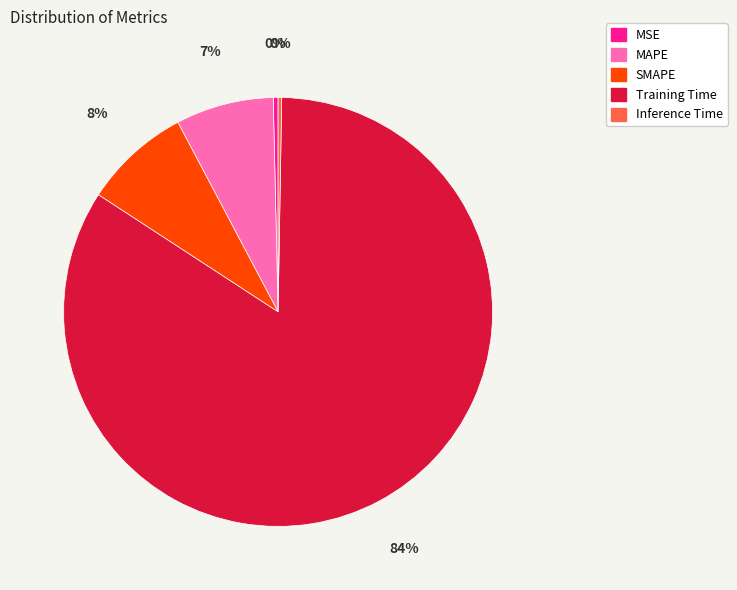

True or false: Training Time accounts for 74% of the total.

False